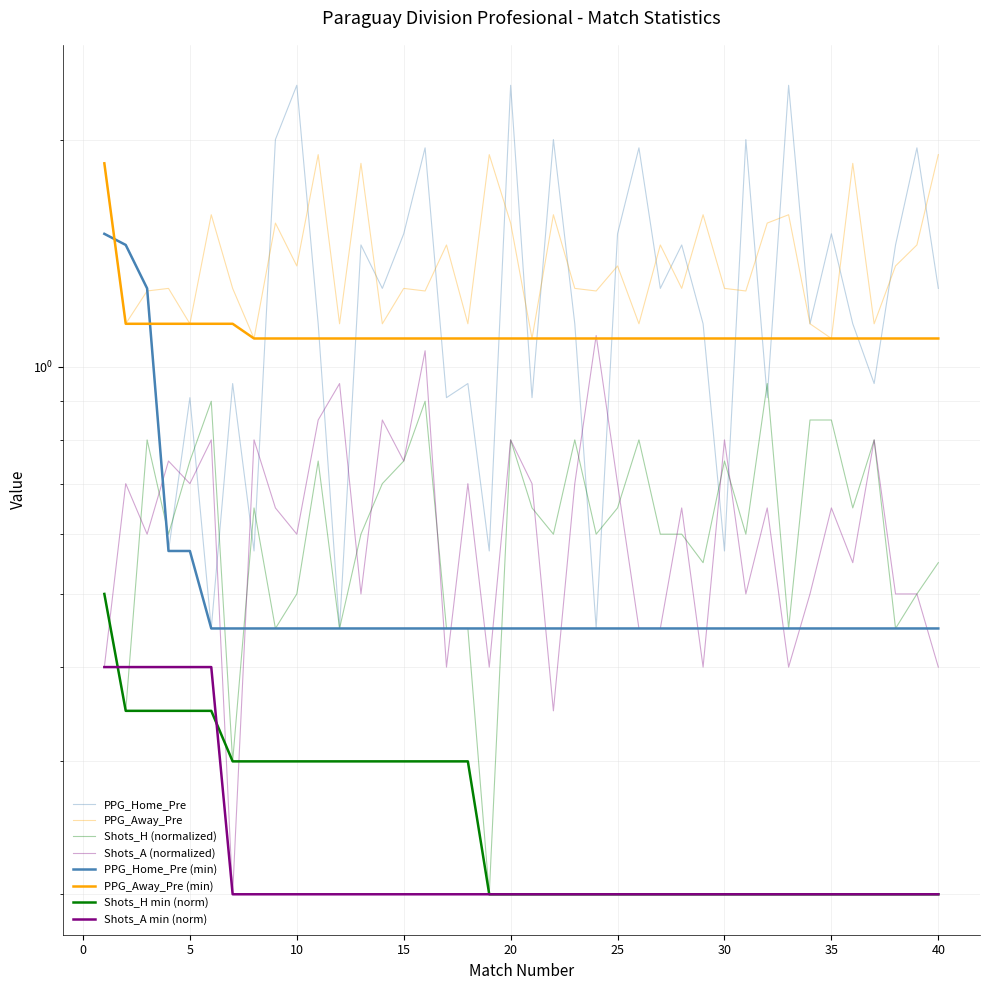

What is the sum of all PPG_Away_Pre values?

55.8